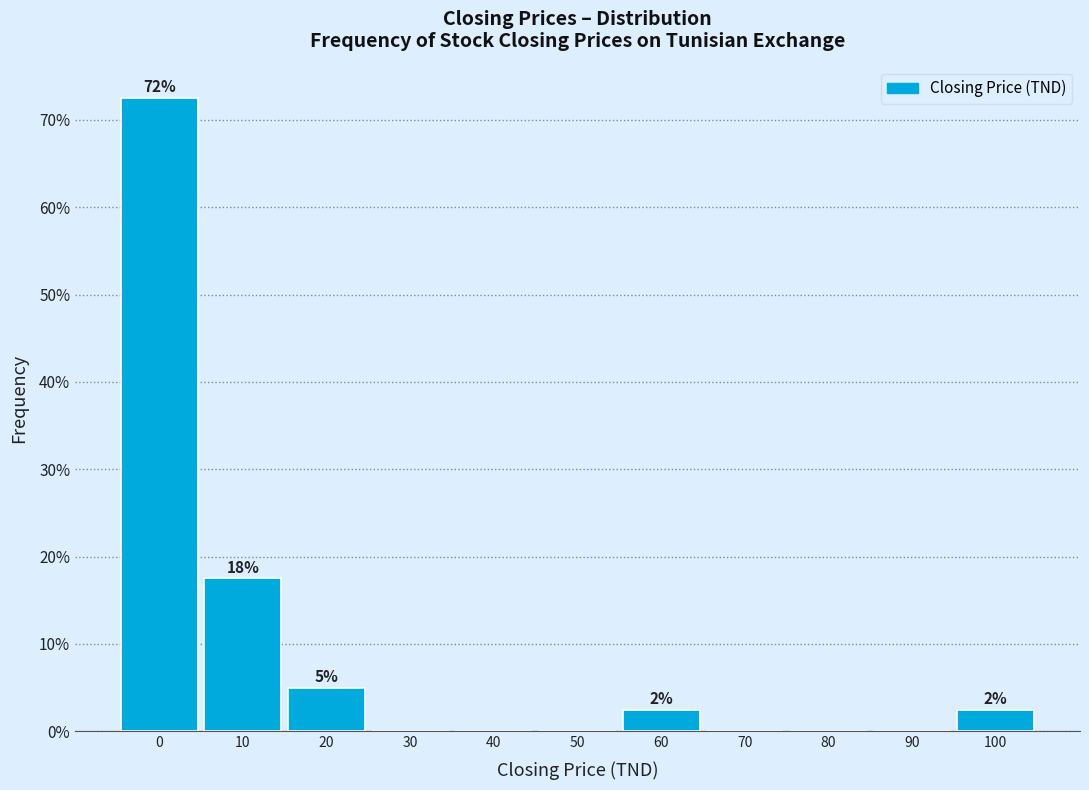

Reading left to right, transcribe all the data shown in this chart.

0=72.5	10=17.5	20=5.0	30=0.0	40=0.0	50=0.0	60=2.5	70=0.0	80=0.0	90=0.0	100=2.5